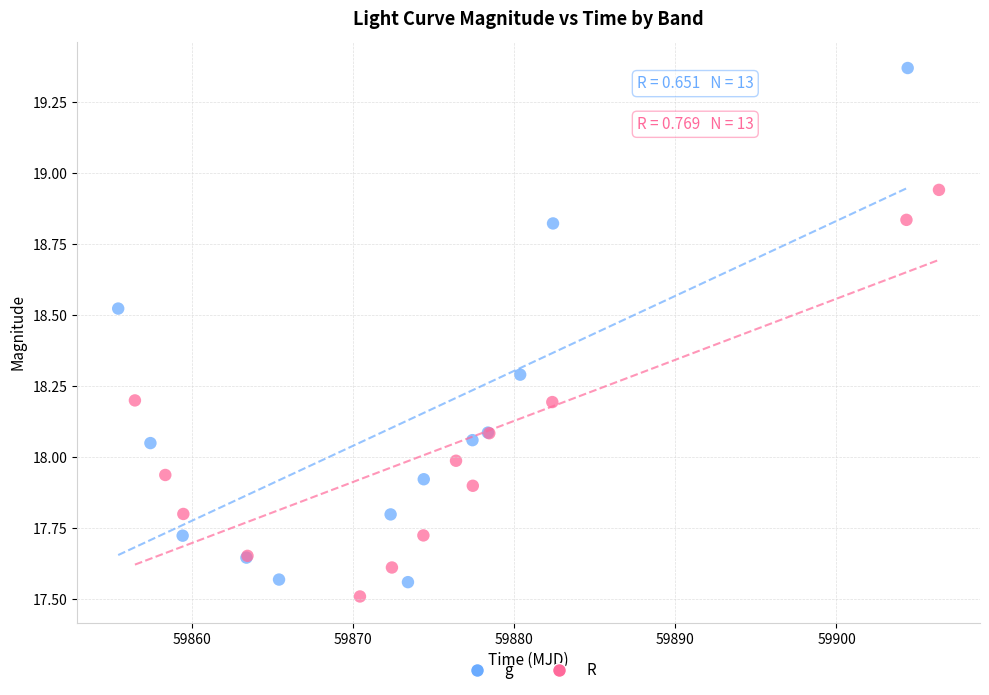

Which series has the widest spread of Y values?

g